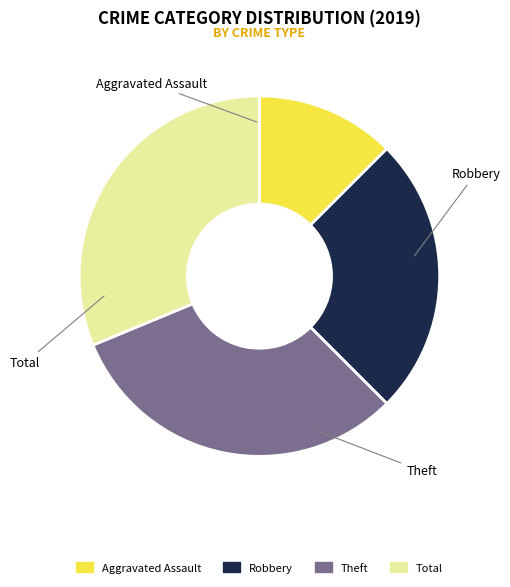

Rank the categories by value from lowest to highest.

Aggravated Assault, Robbery, Theft, Total